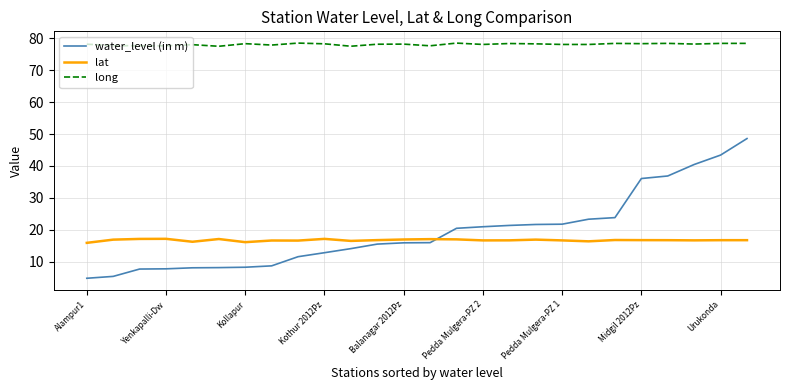

Which series has the largest range (max minus min)?

water_level (in m)